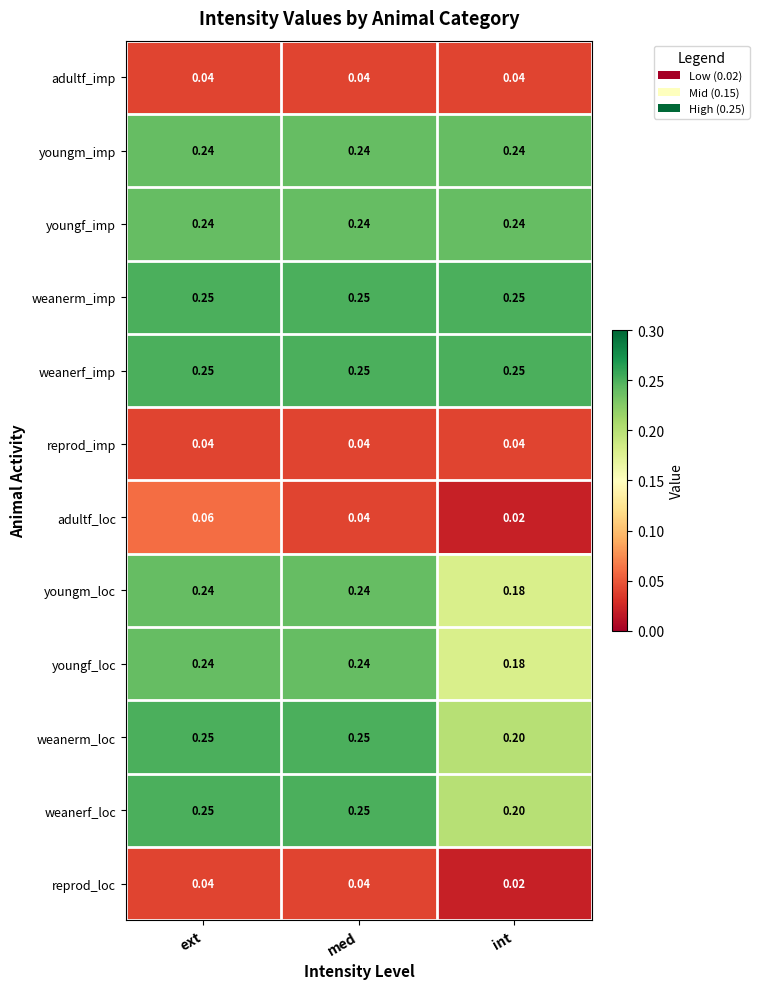

At which category is the sum across all series the highest?

ext